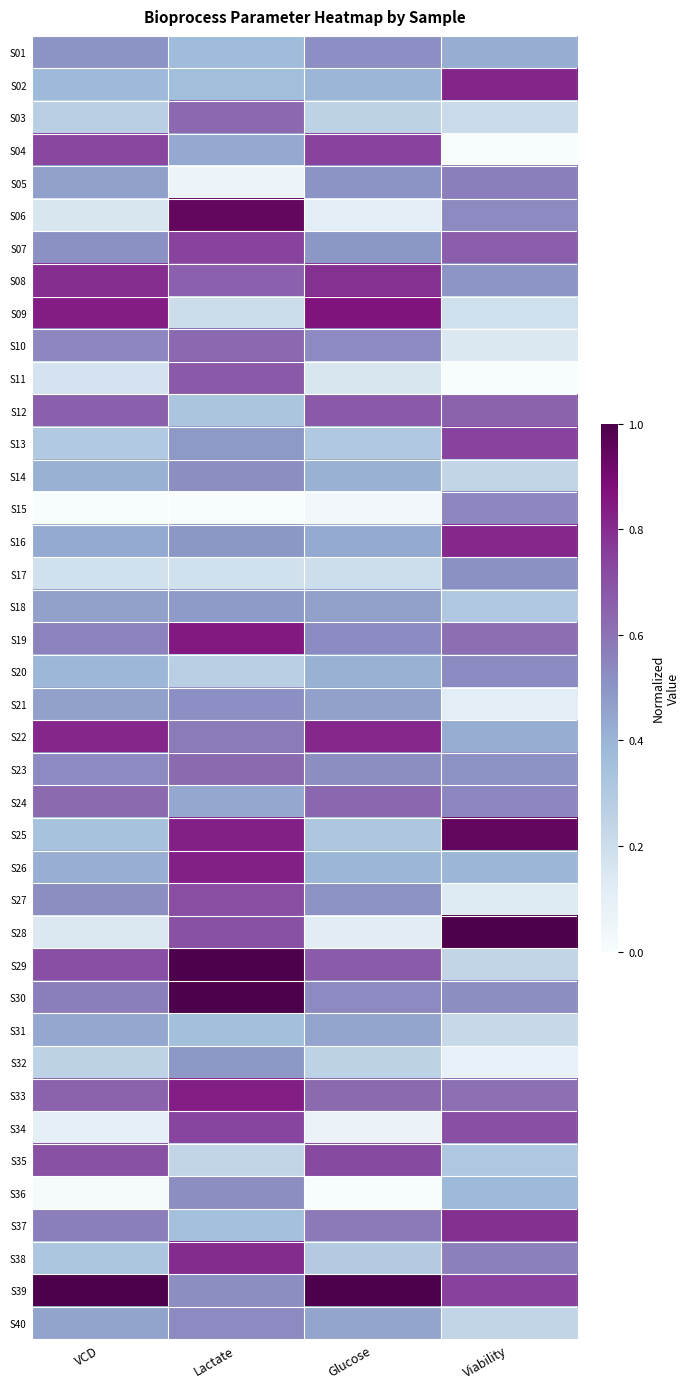

Count the number of data series in this chart.

40